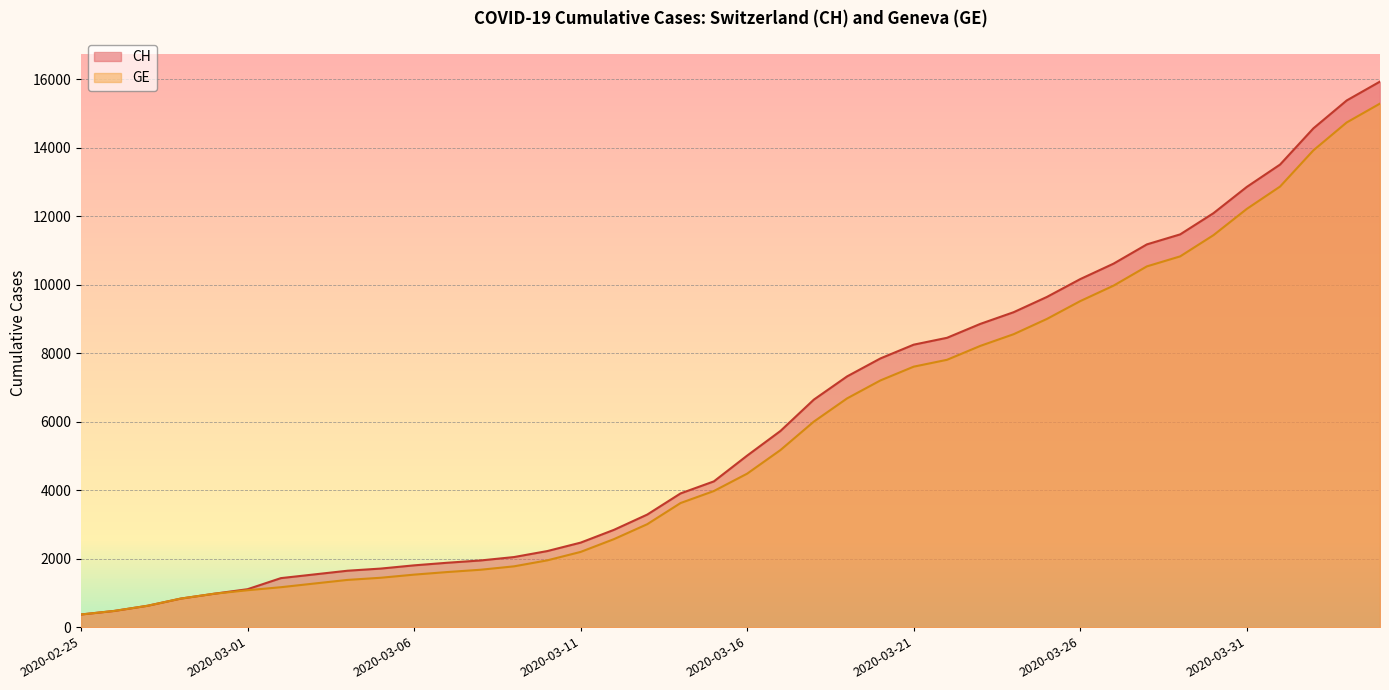

The GE series shows 16223 at 2020-03-26. True or false?

False